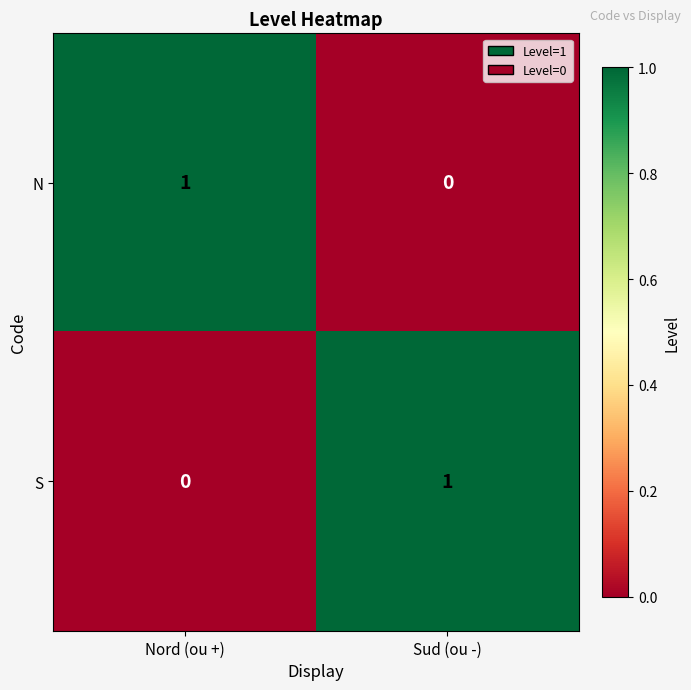

Rank the series at Nord (ou +) from highest to lowest value.

N, S